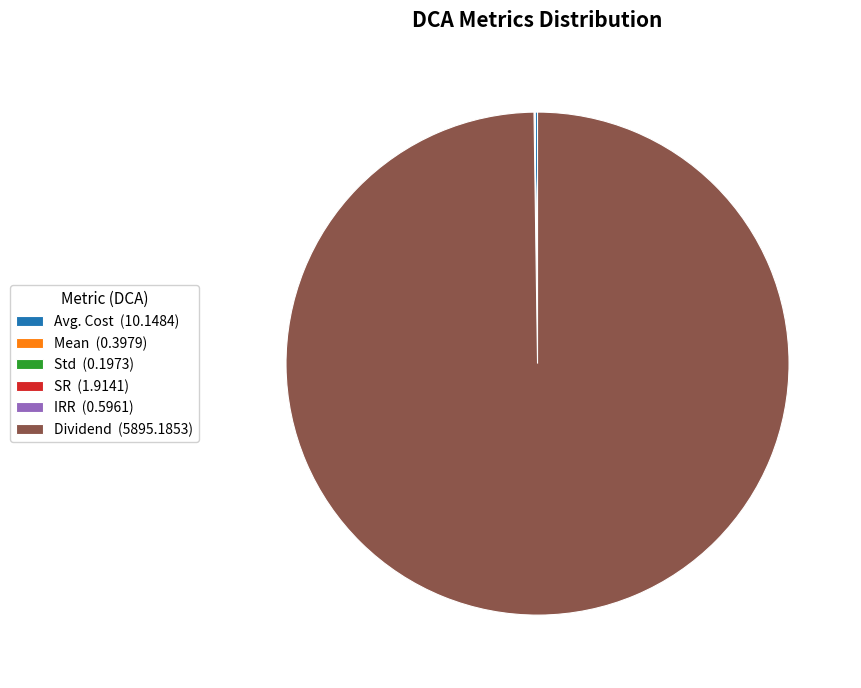

Does any single category account for the majority?

Yes